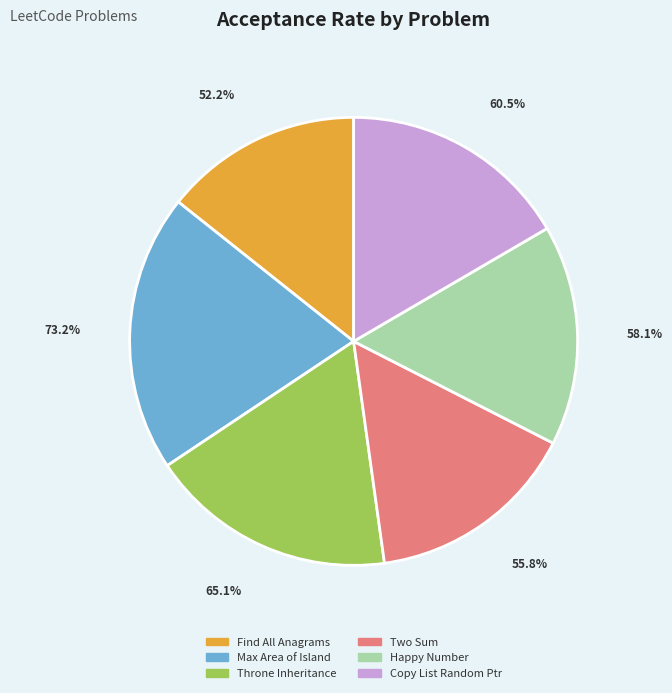

Is Throne Inheritance the majority of the pie?

No